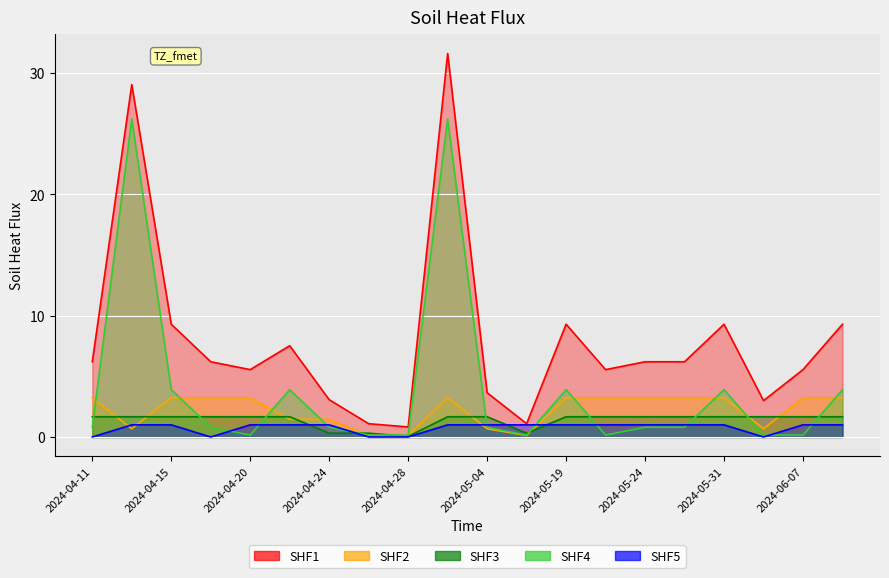

Which series has the widest spread of values?

SHF1